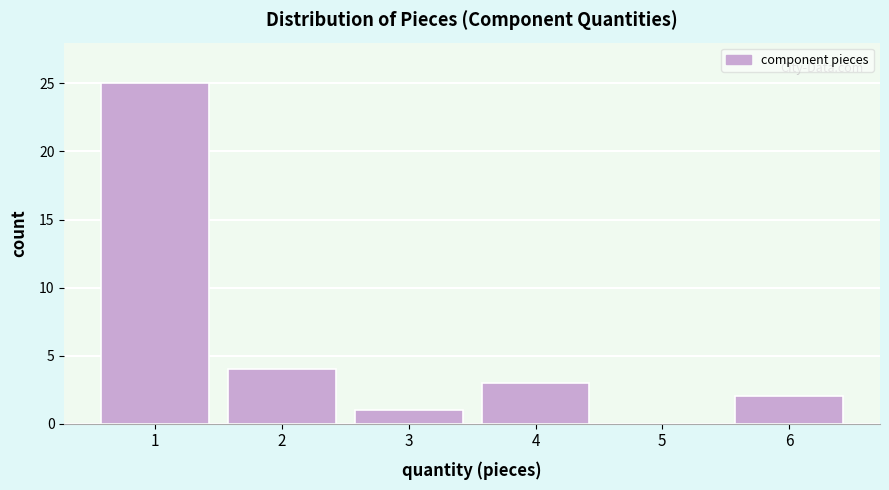

Reading left to right, transcribe this chart: for each bar, give the range it covers on the x-axis and its height. The values are not printed on the chart, so give them approximately, as read against the axis.

0.5 to 1.5: 25
1.5 to 2.5: 4
2.5 to 3.5: 1
3.5 to 4.5: 3
4.5 to 5.5: 0
5.5 to 6.5: 2